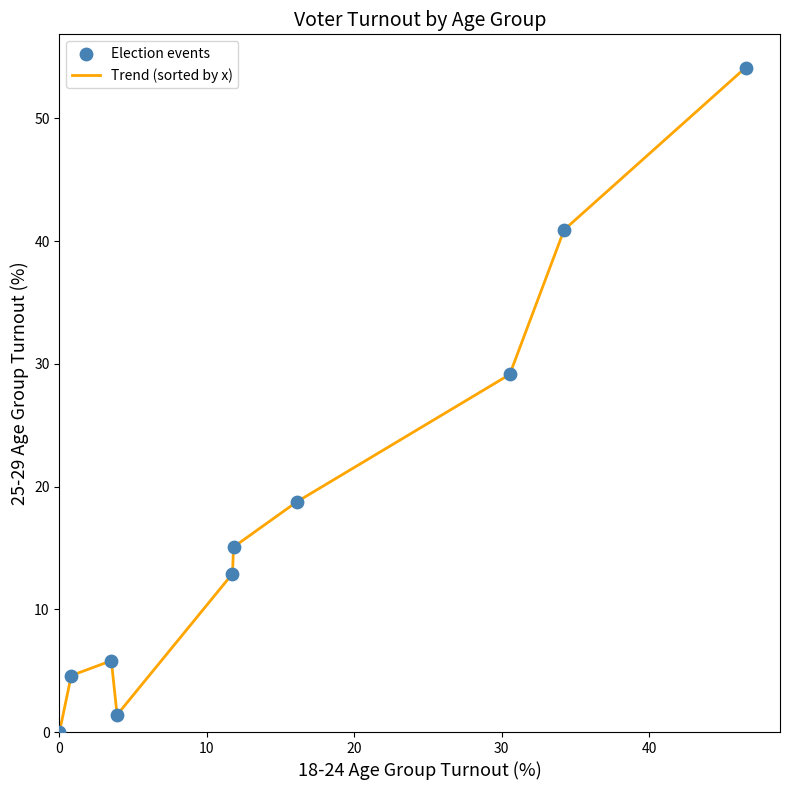

What is the greatest value displayed?

54.1